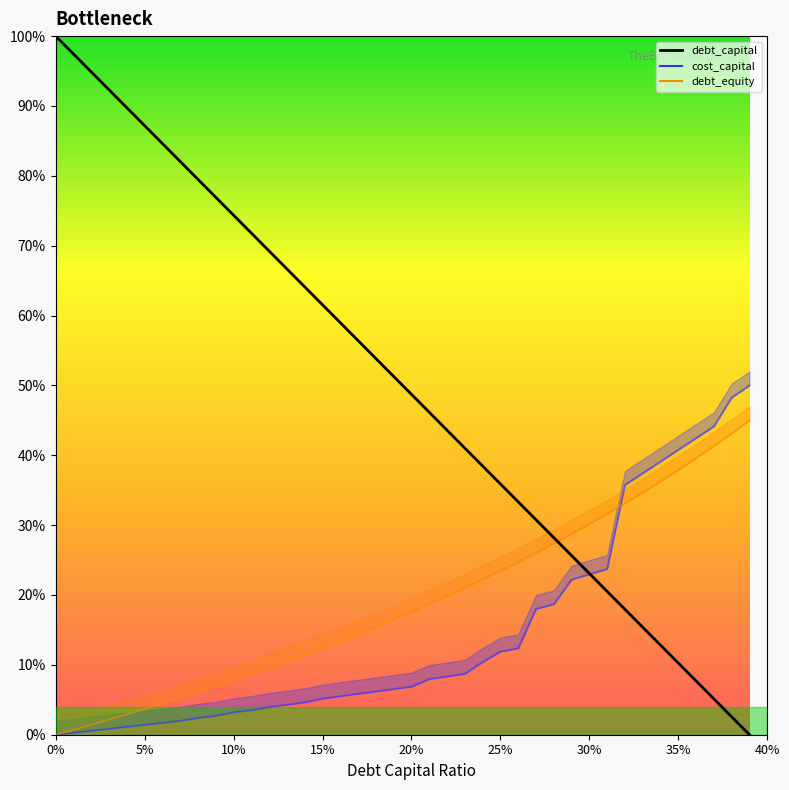

What is the value of the debt_capital point at the 11th from the left?

0.7